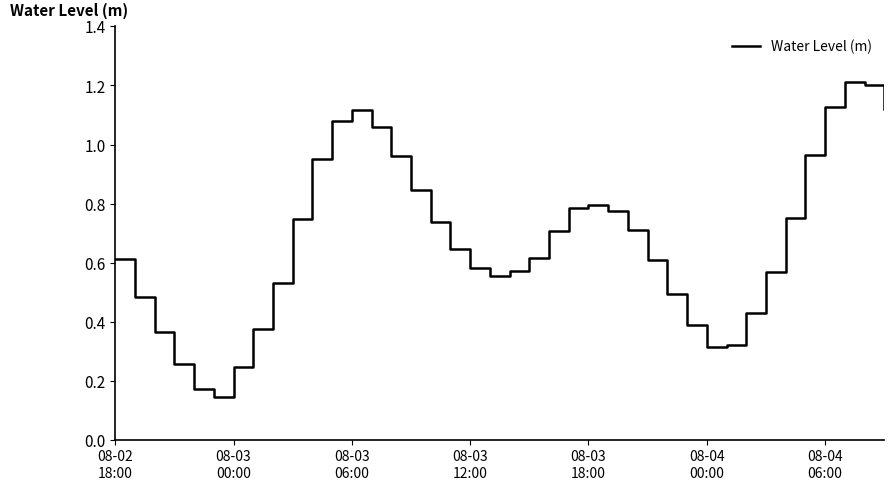

Does the chart have visible grid lines?

No